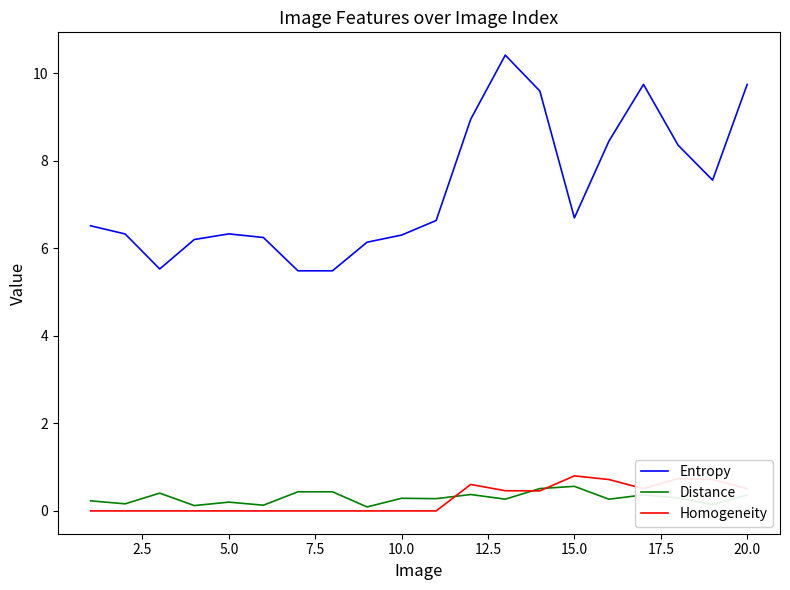

Which series has the widest spread of values?

Entropy